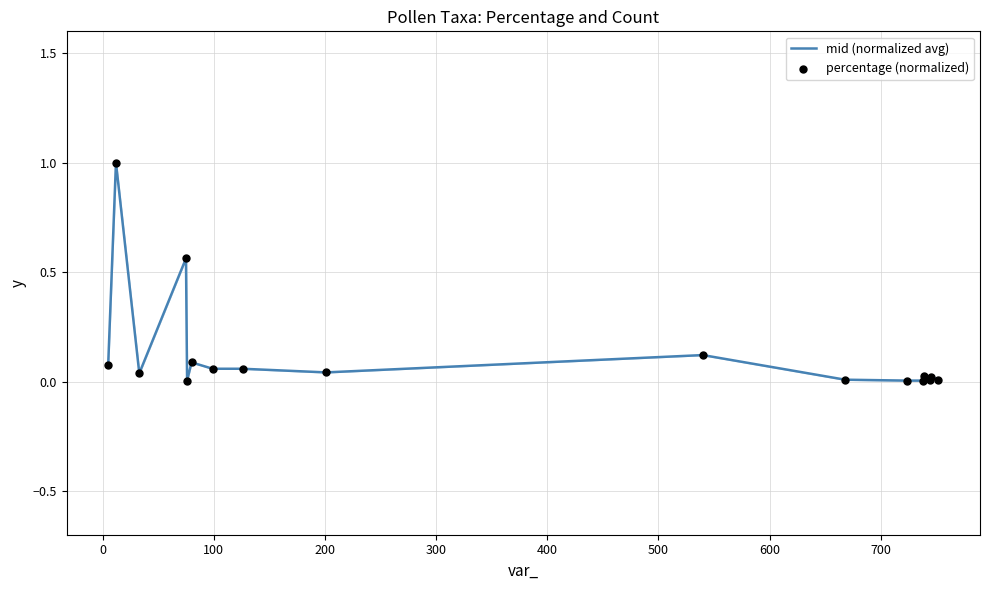

What is the difference between the maximum and minimum values?

1.0